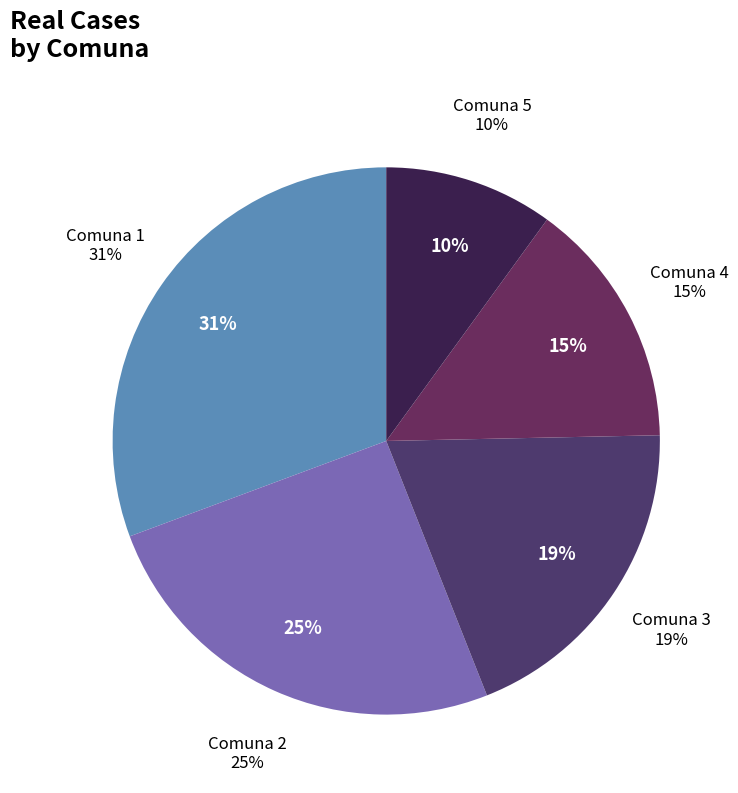

Which category has the biggest portion of the pie?

Comuna 1